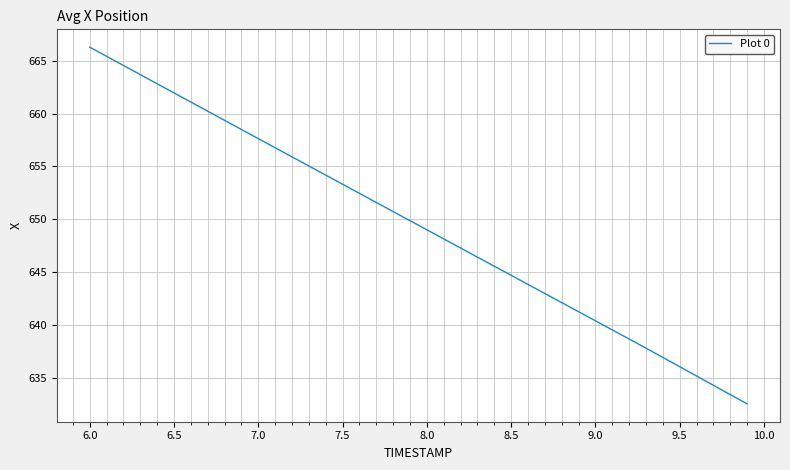

How many lines are shown in the chart?

1